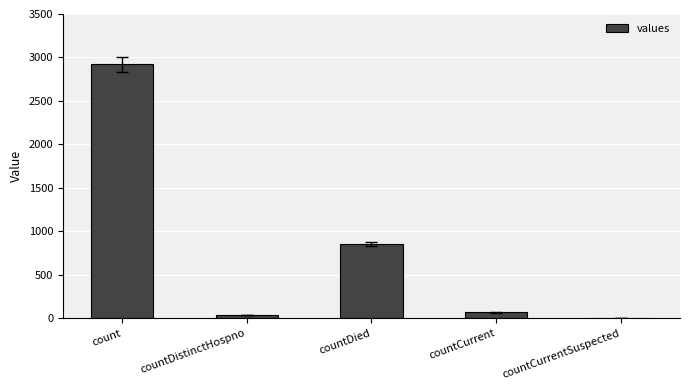

At which label is the value closest to 1460?

countDied